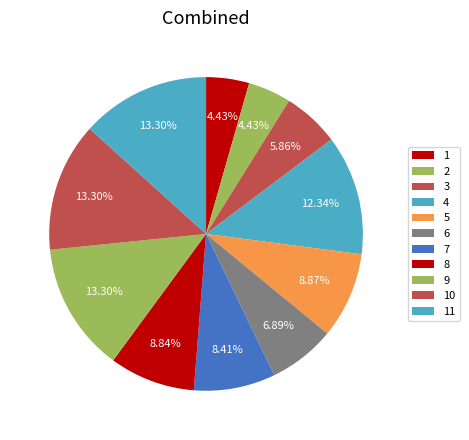

Which category has the biggest portion of the pie?

9